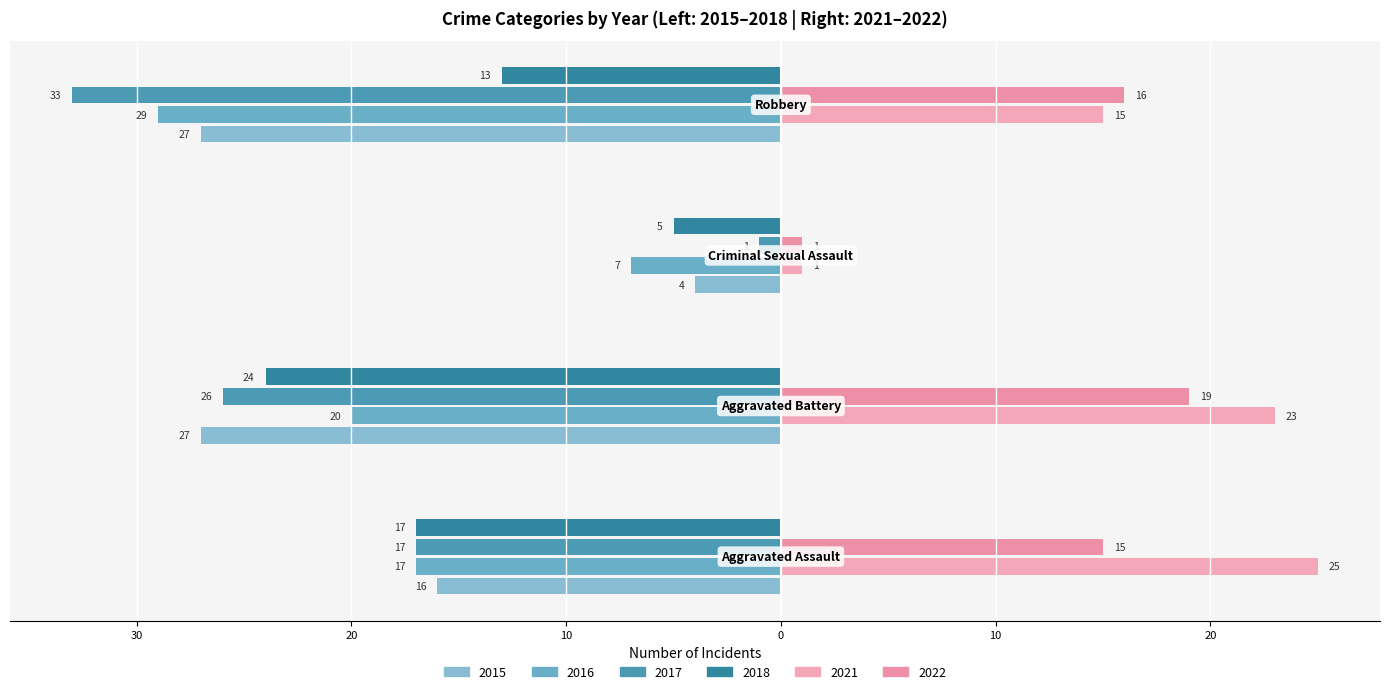

Where is 2016 nearest to the value -18?

Aggravated Assault